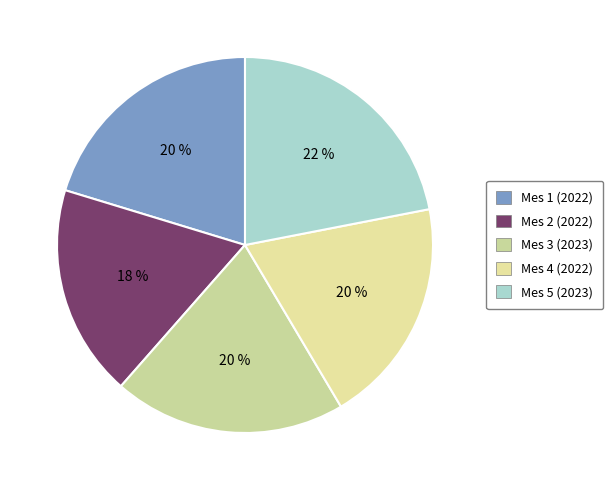

To the nearest percent, what portion does Mes 4 (2022) represent?

20%